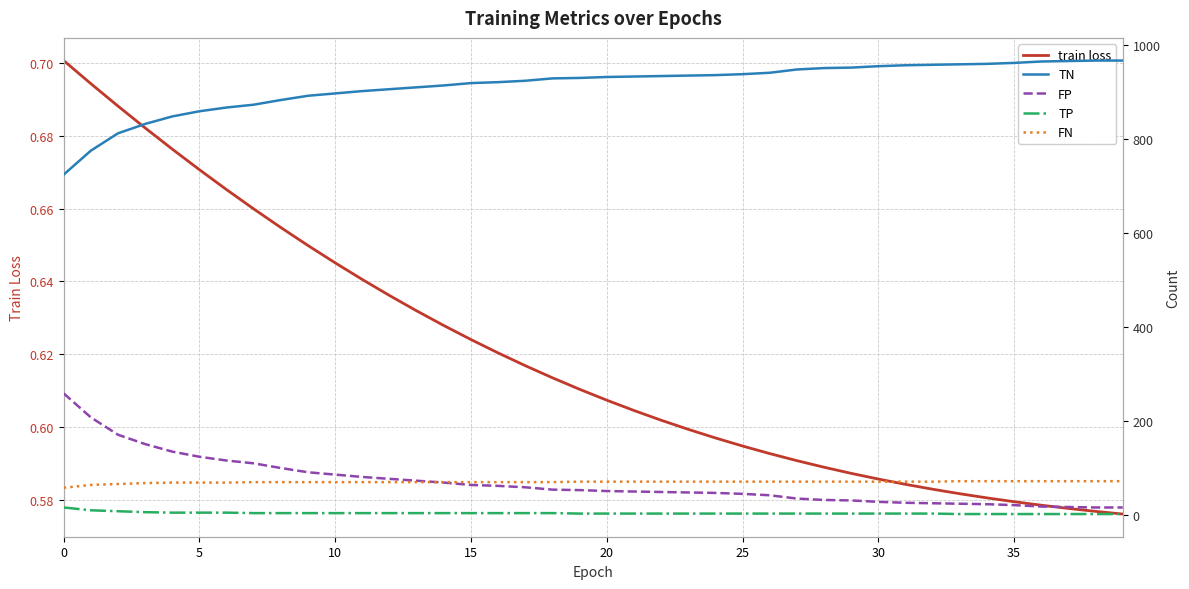

True or false: TN has more than 1 interior local peaks.

False